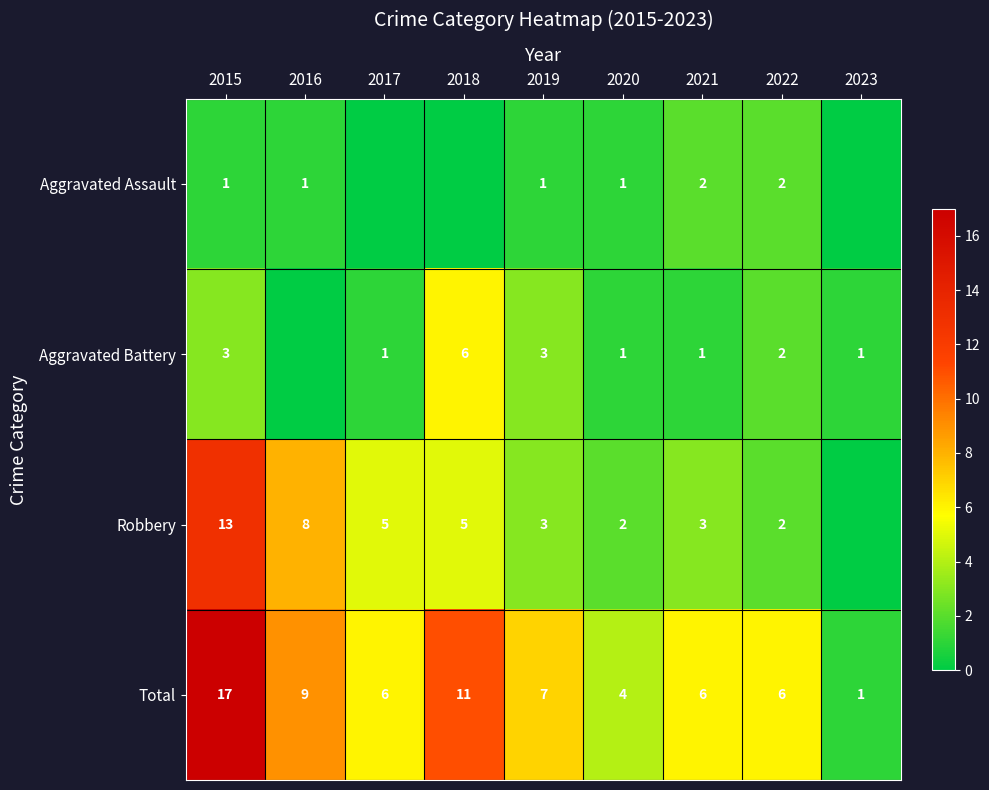

What is the difference between the highest and lowest values at 2015?

16